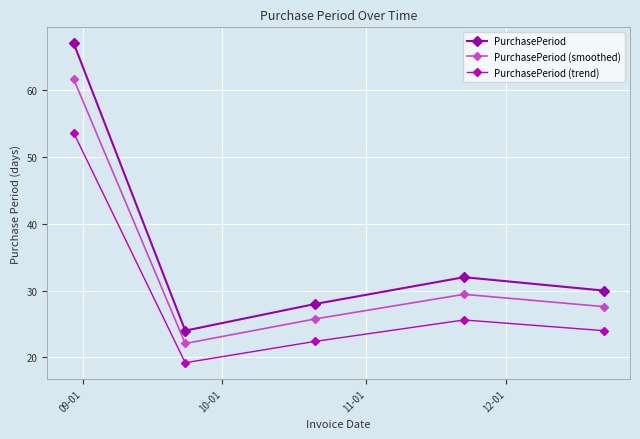

How many values in the PurchasePeriod series are below 30?

2